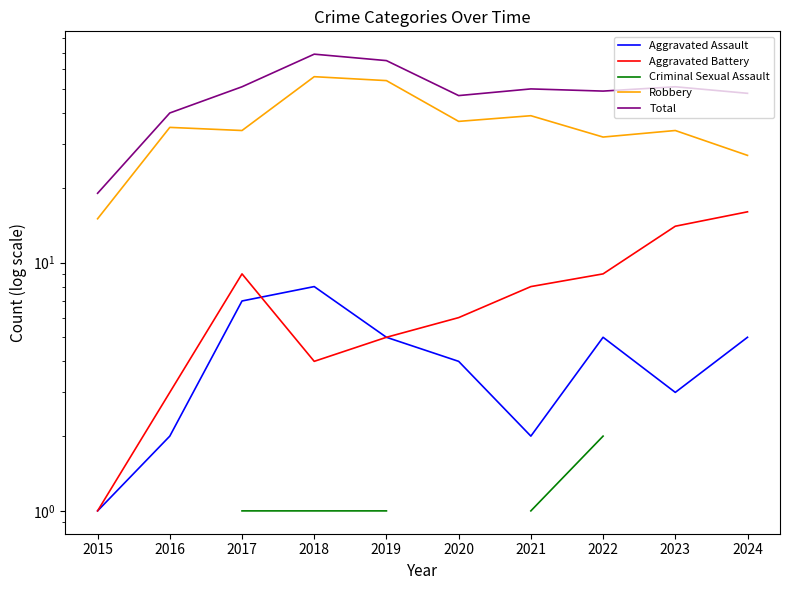

What is the highest value of the Total series?

69.0